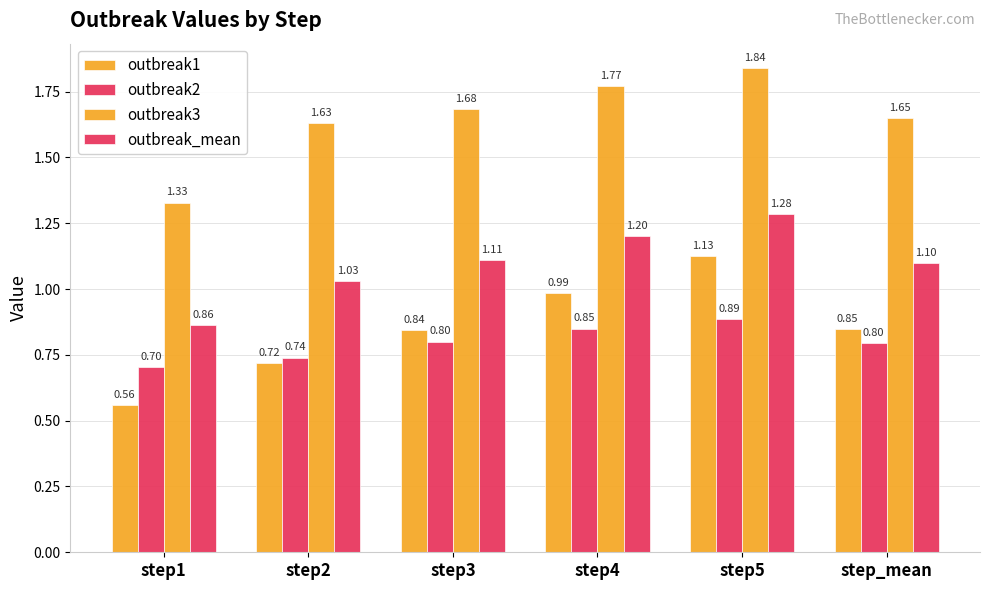

What is the difference between the outbreak3 values at step2 and step3?

0.1